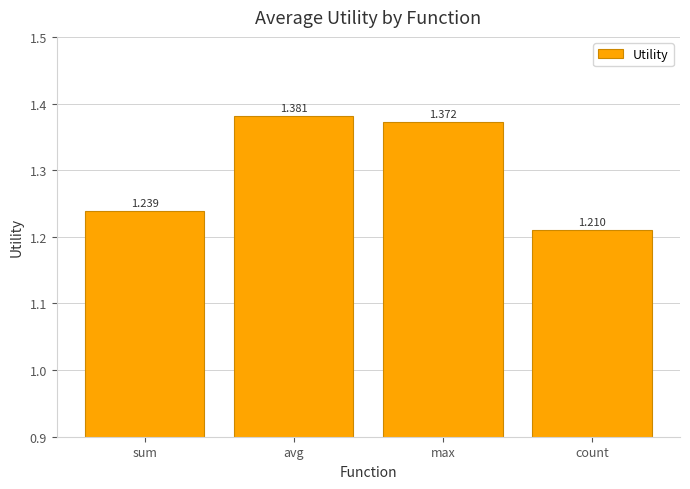

What is the label of the 2nd bar from the left?

avg